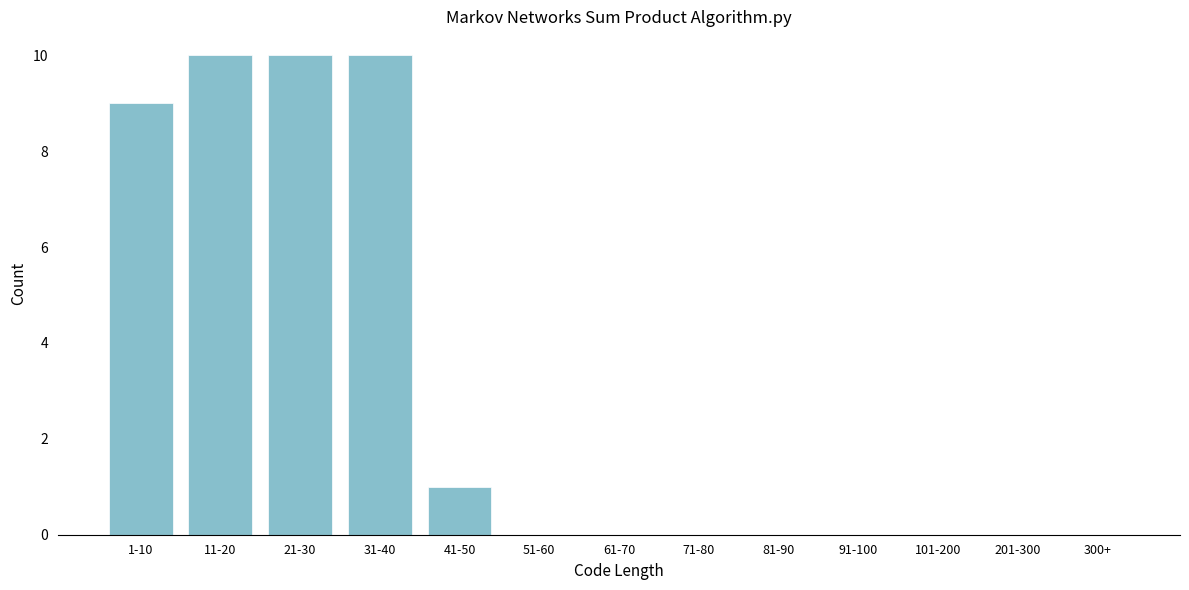

Reading left to right, what are all the values shown in this chart?

1-10=9	11-20=10	21-30=10	31-40=10	41-50=1	51-60=0	61-70=0	71-80=0	81-90=0	91-100=0	101-200=0	201-300=0	300+=0